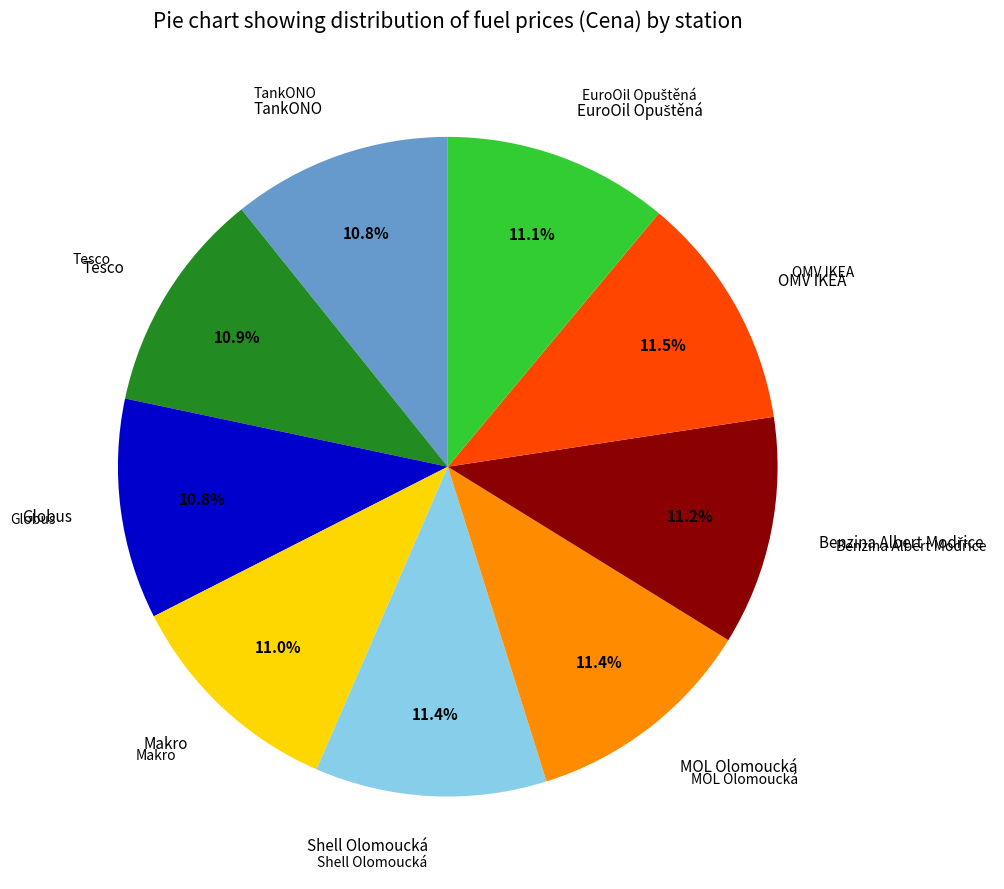

Is there a majority slice in this chart?

No